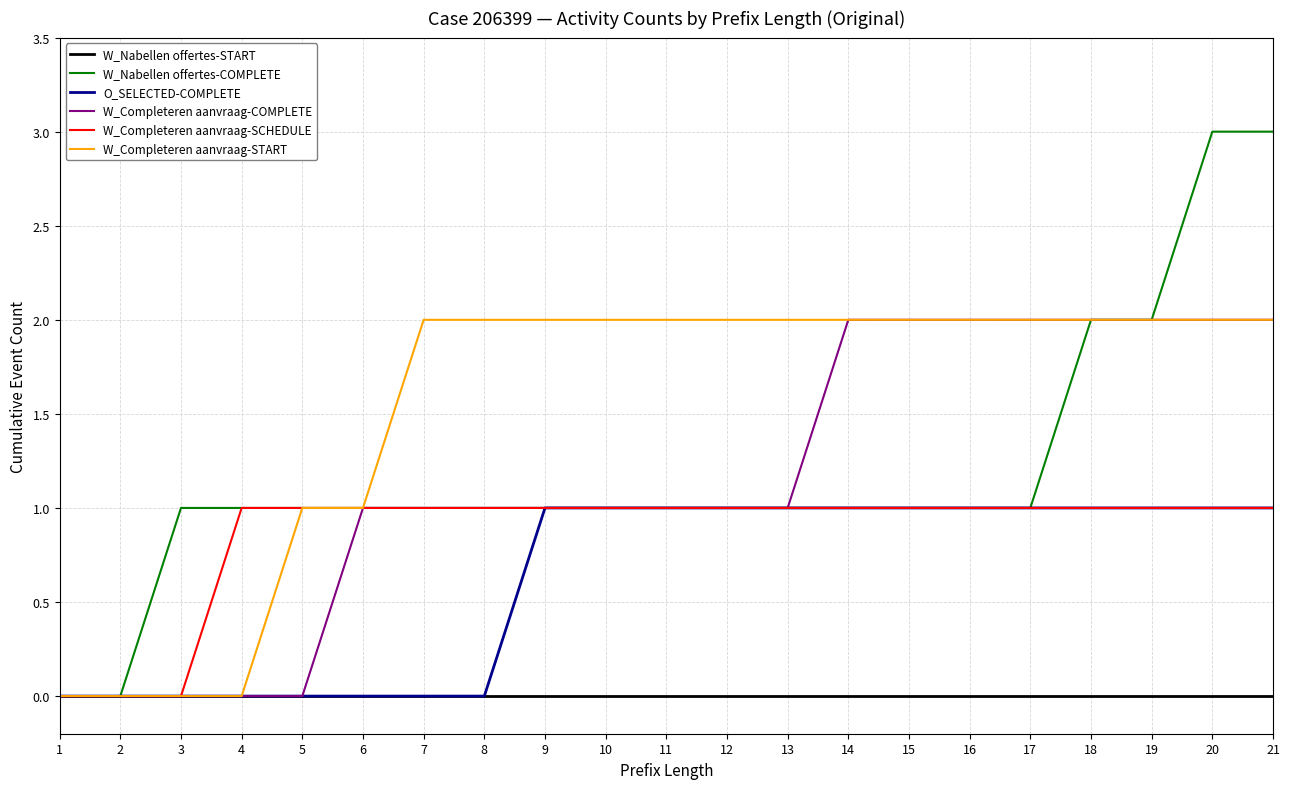

What is the maximum value for O_SELECTED-COMPLETE?

1